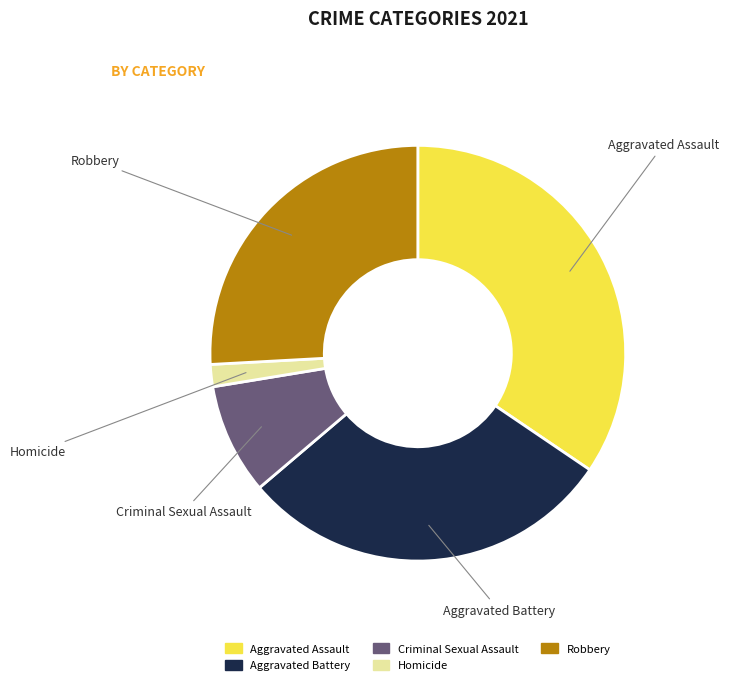

Is it true that Aggravated Battery is 29% of the pie?

True